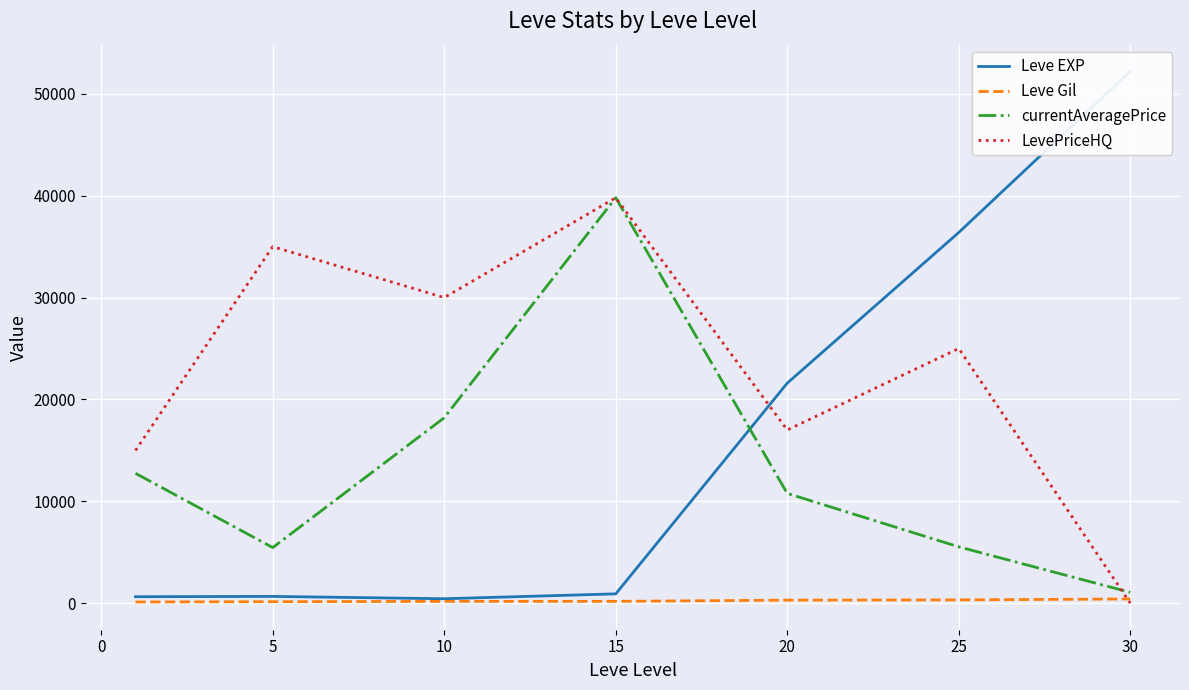

How many data points in LevePriceHQ are above 25000?

3